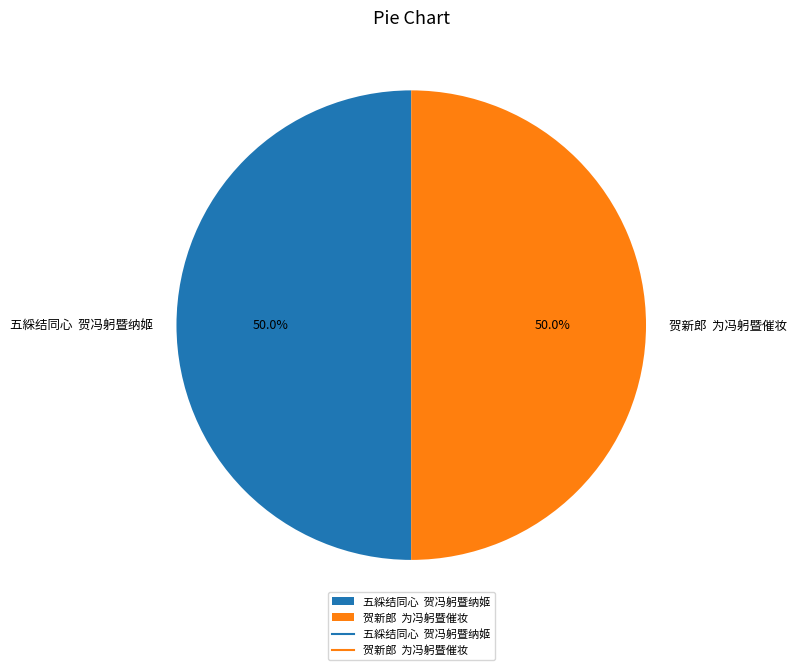

How much of the chart is everything except 贺新郎 为冯躬暨催妆?

50.0%